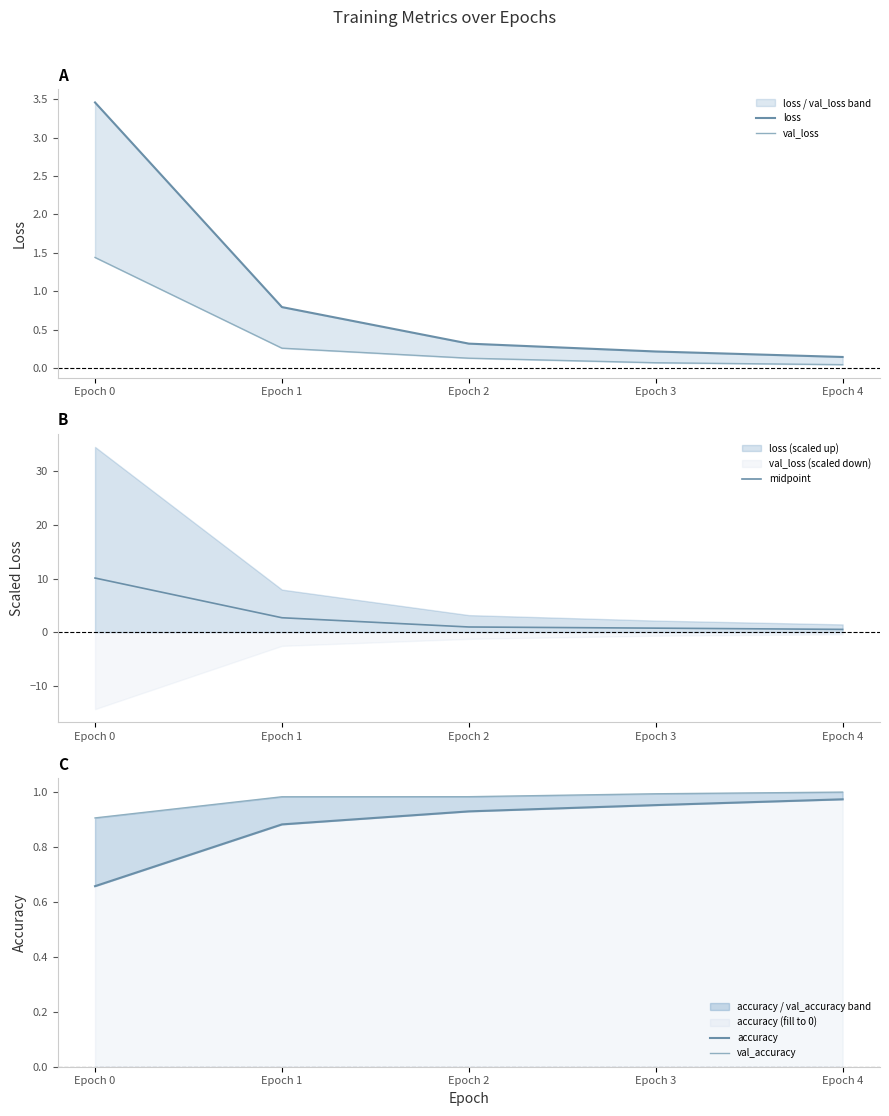

What is the sum of the loss values at Epoch 3 and Epoch 2?

0.5